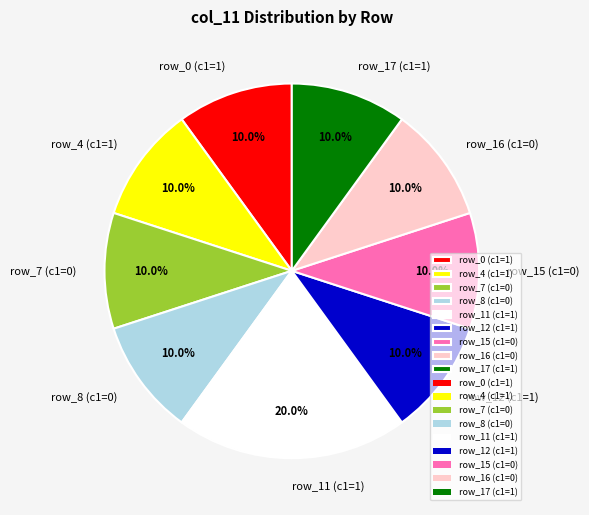

How many segments does this pie chart have?

9